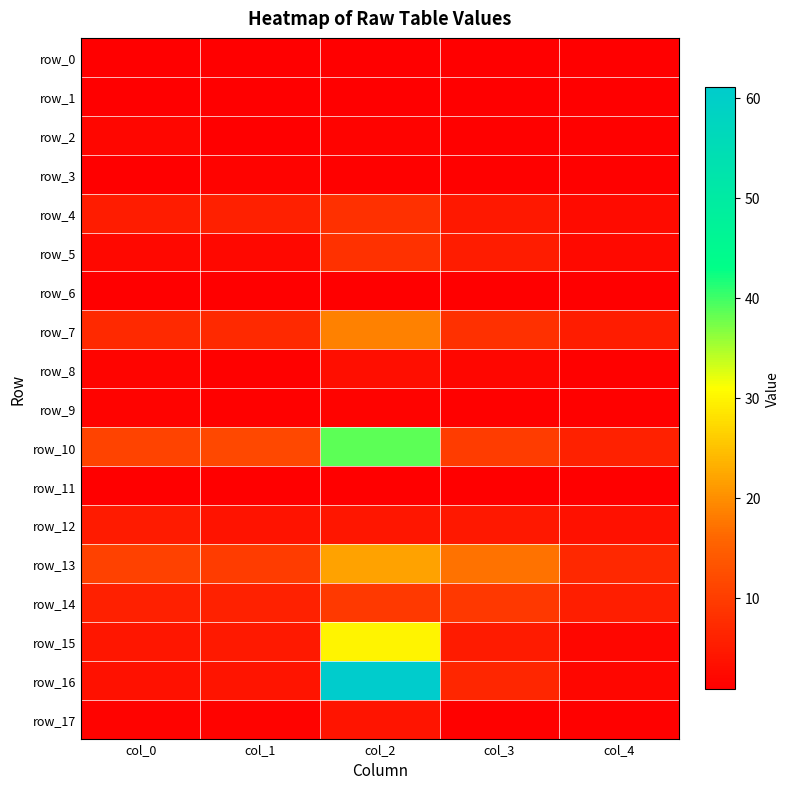

The value of row_16 at col_4 is 1.0. True or false?

False